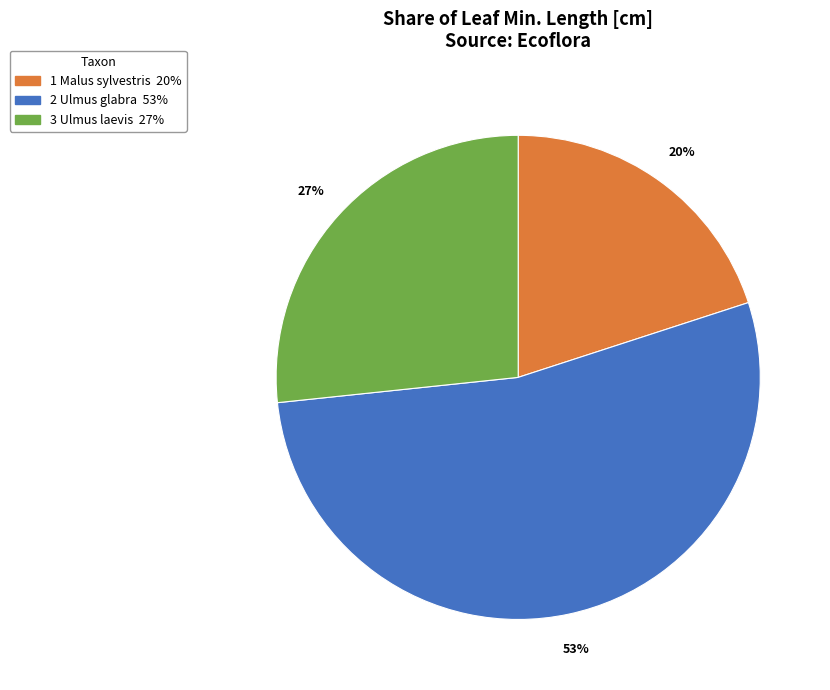

Is there a majority slice in this chart?

Yes